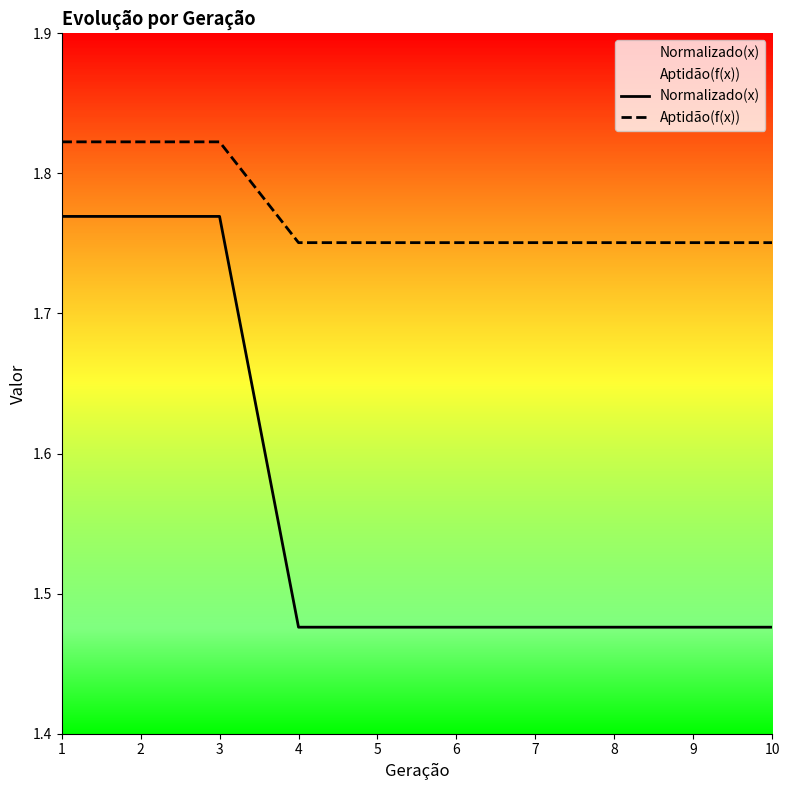

How many lines are shown in the chart?

2